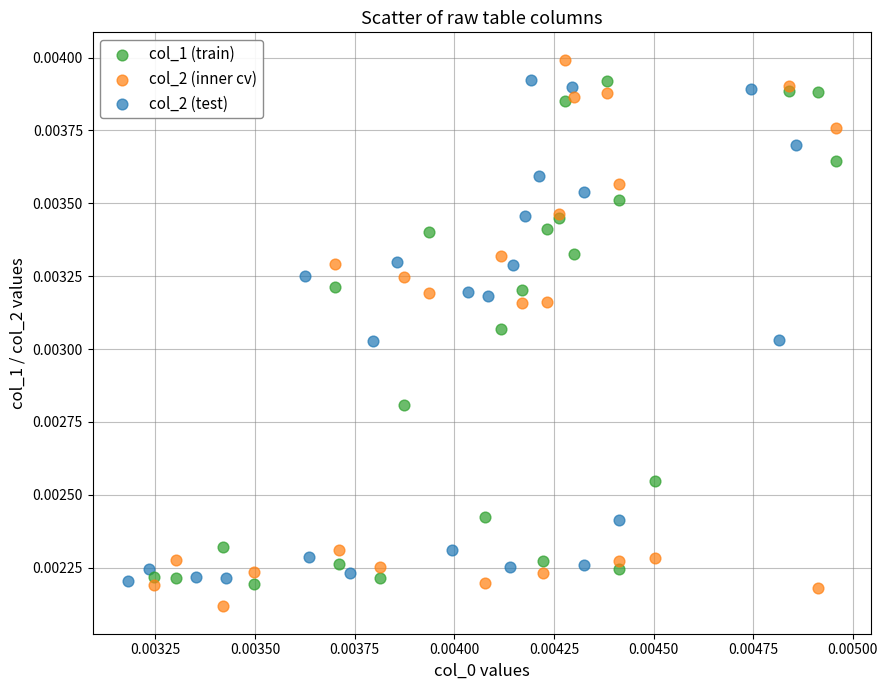

Which series contains the lowest Y value?

col_2 (inner cv)